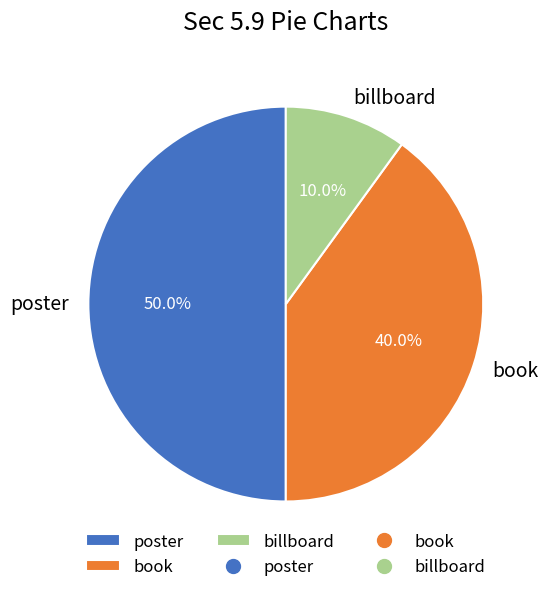

What percentage is the billboard slice, to the nearest percent?

10%